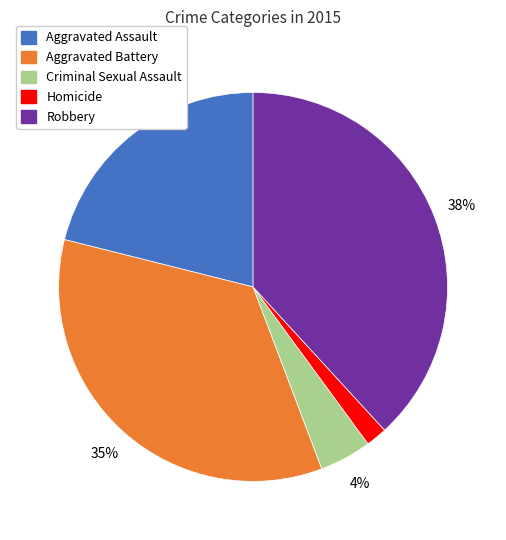

Is it true that Criminal Sexual Assault is 4% of the pie?

True